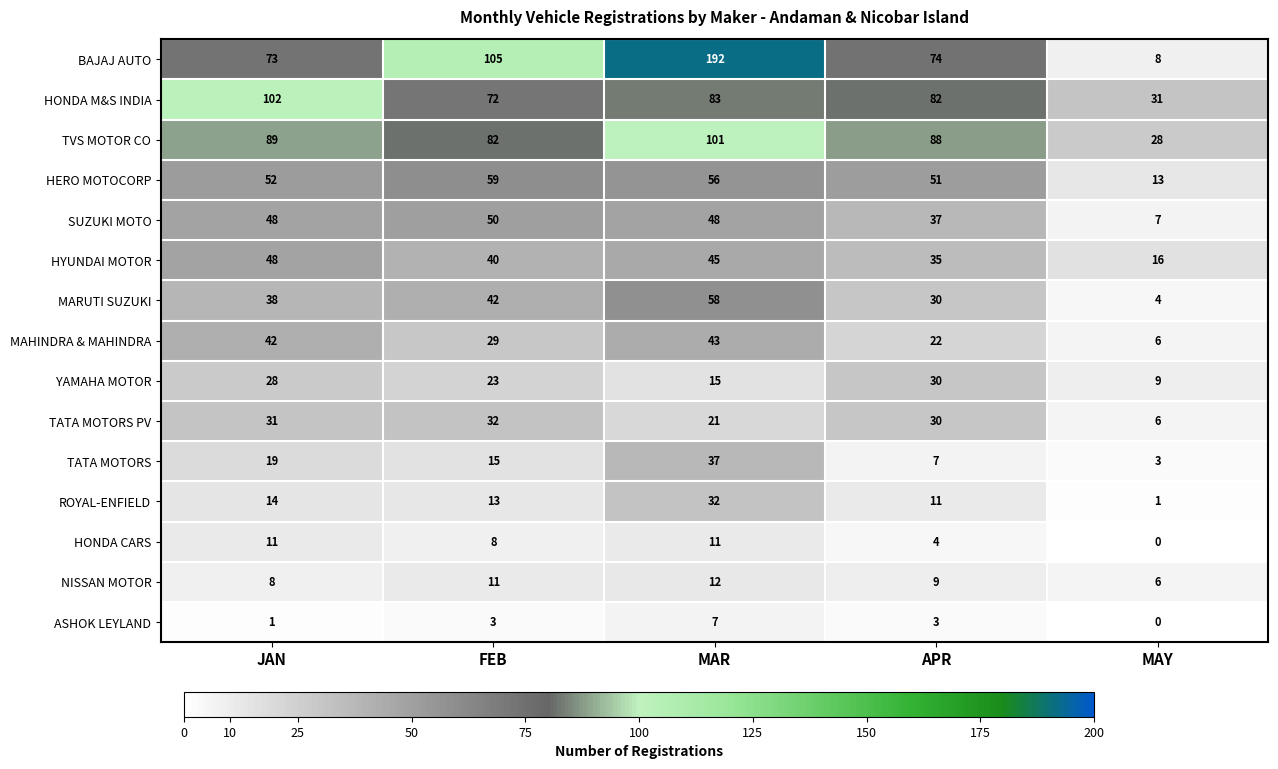

Which series has the largest total across all categories?

BAJAJ AUTO